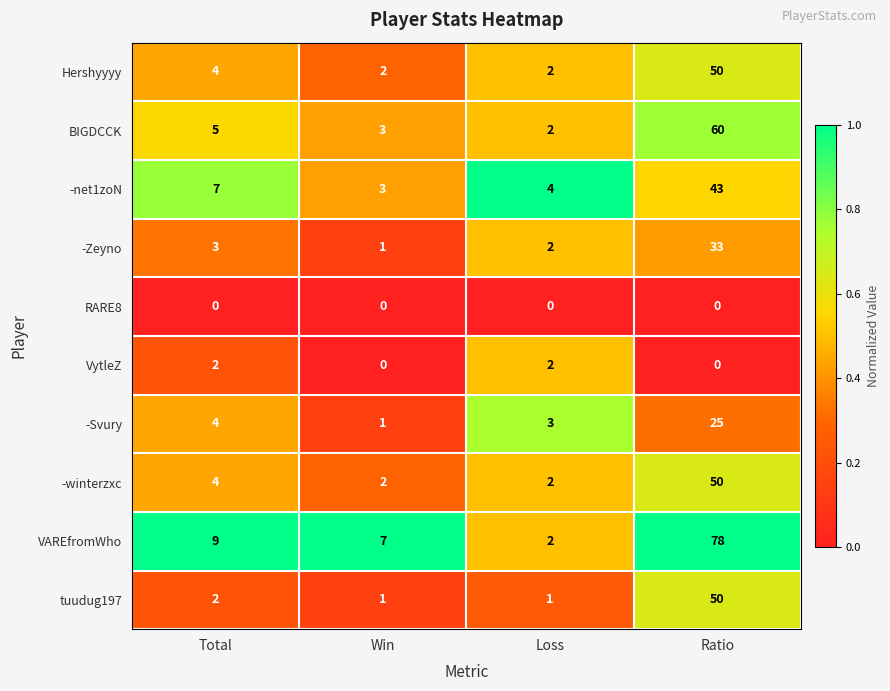

The BIGDCCK series shows 4 at Win. True or false?

False